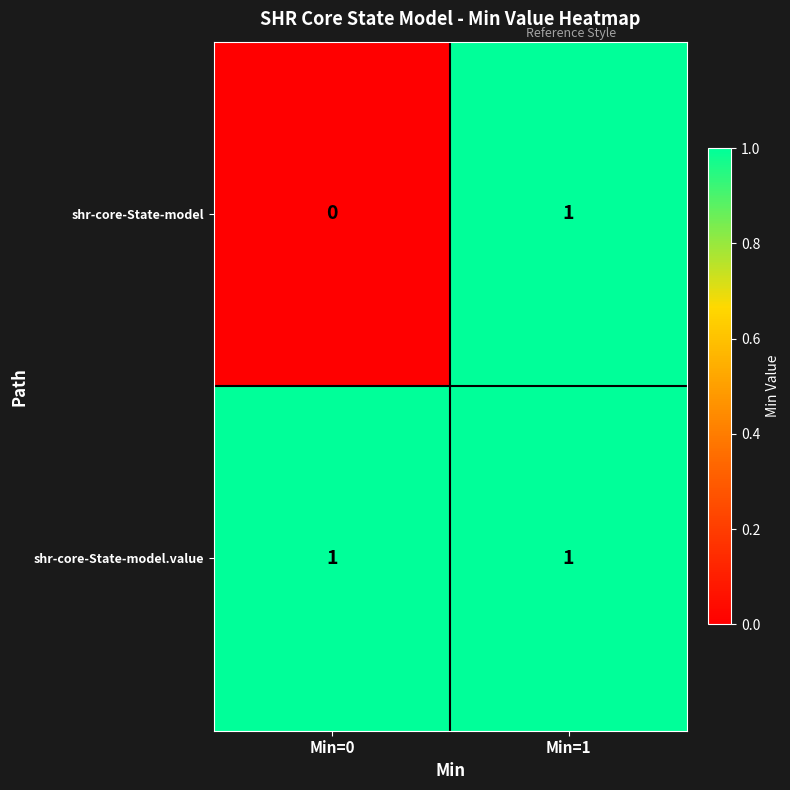

Reading left to right, extract all data points from this chart.

shr-core-State-model: Min=0=0	Min=1=1
shr-core-State-model.value: Min=0=1	Min=1=1